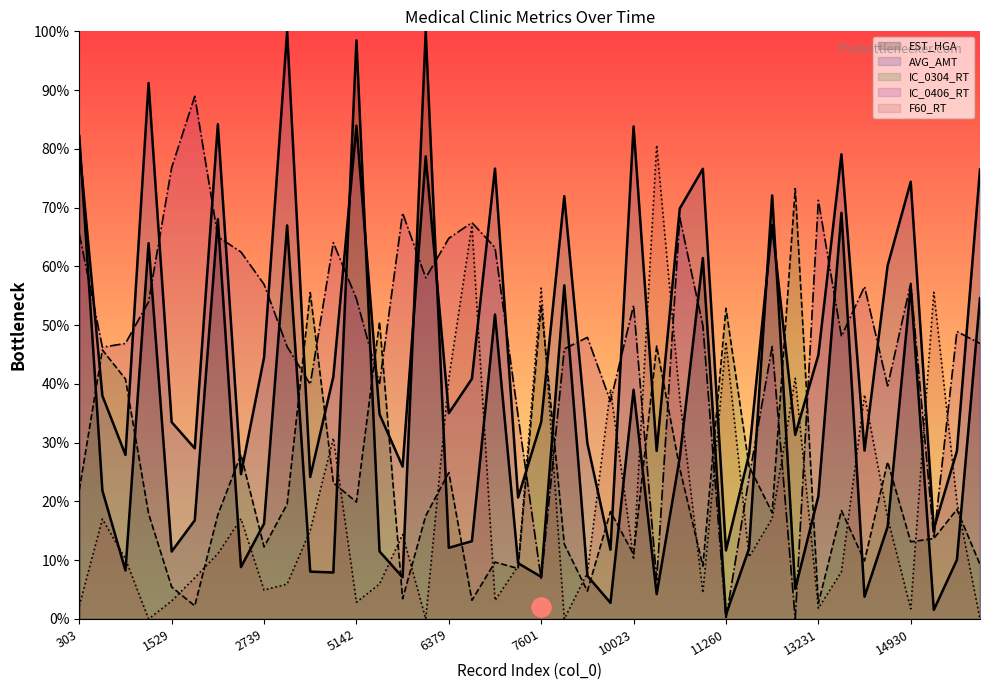

Which series has the largest total across all categories?

AVG_AMT